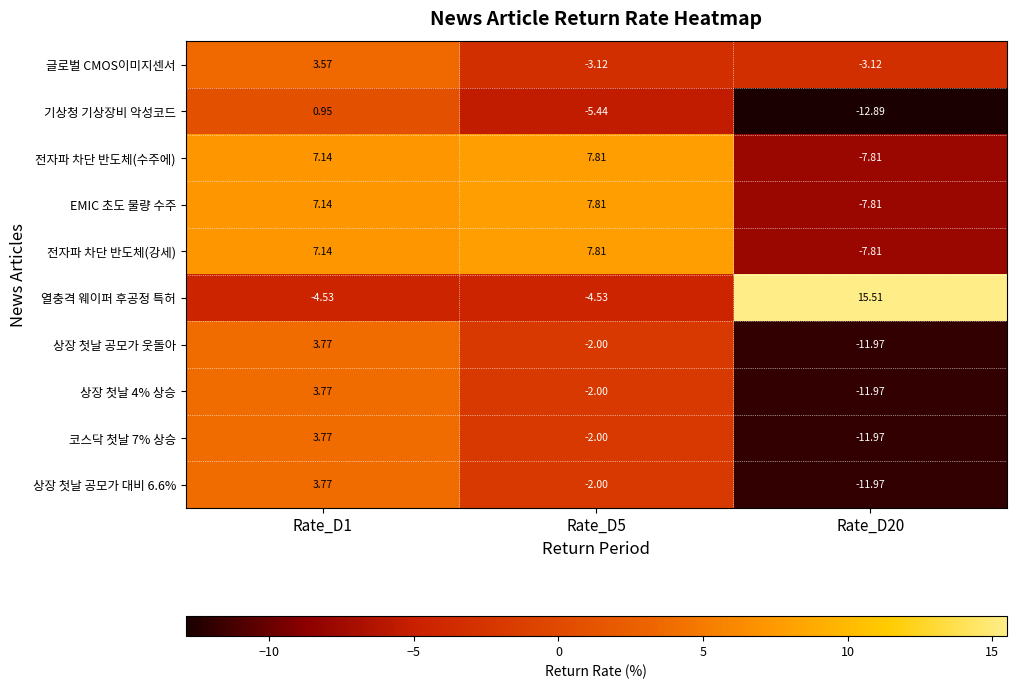

Which series has the largest range (max minus min)?

열충격 웨이퍼 후공정 특허